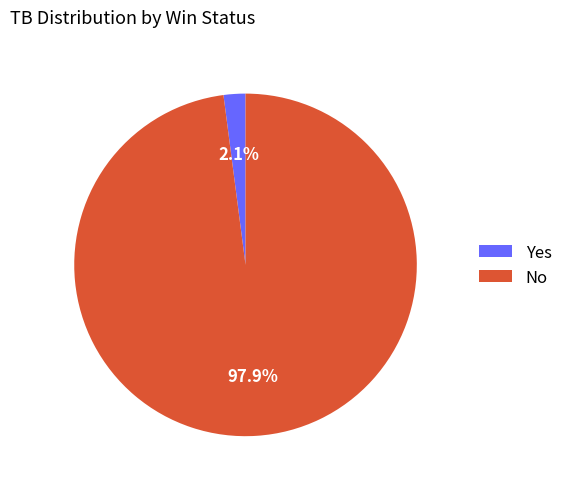

How many slices are in this pie chart?

2